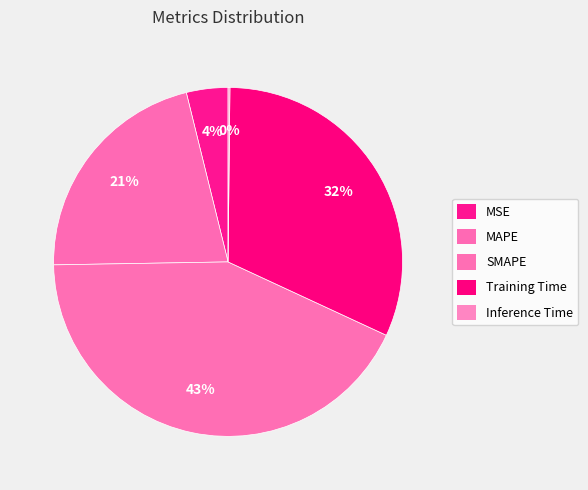

Between Training Time and MSE, which is larger?

Training Time